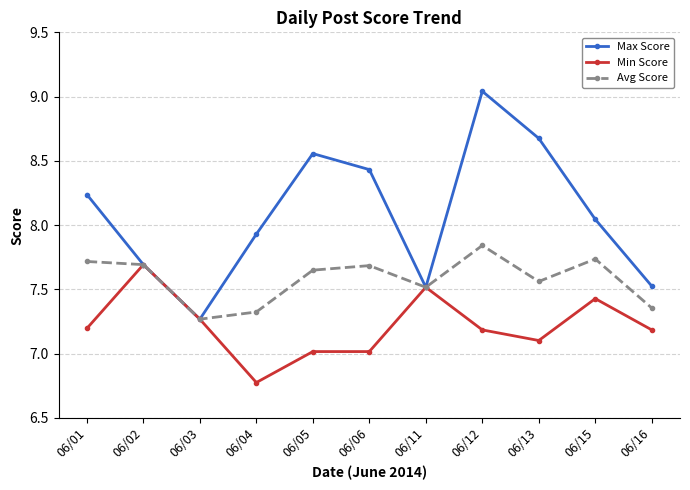

At which label is Max Score closest to 8?

06/15